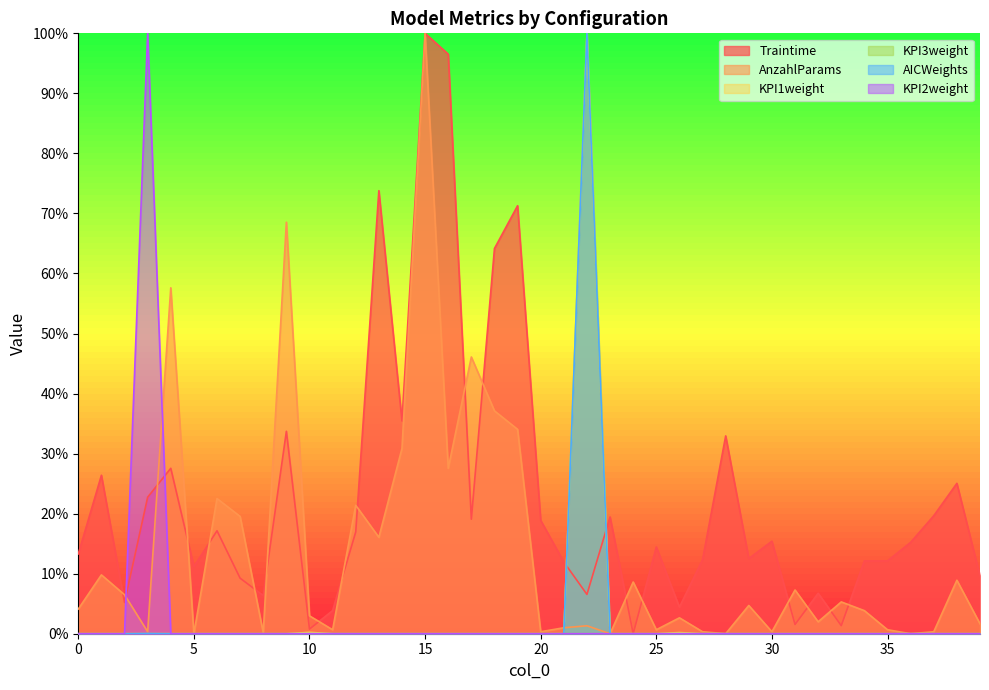

At which category is the sum across all series the highest?

22